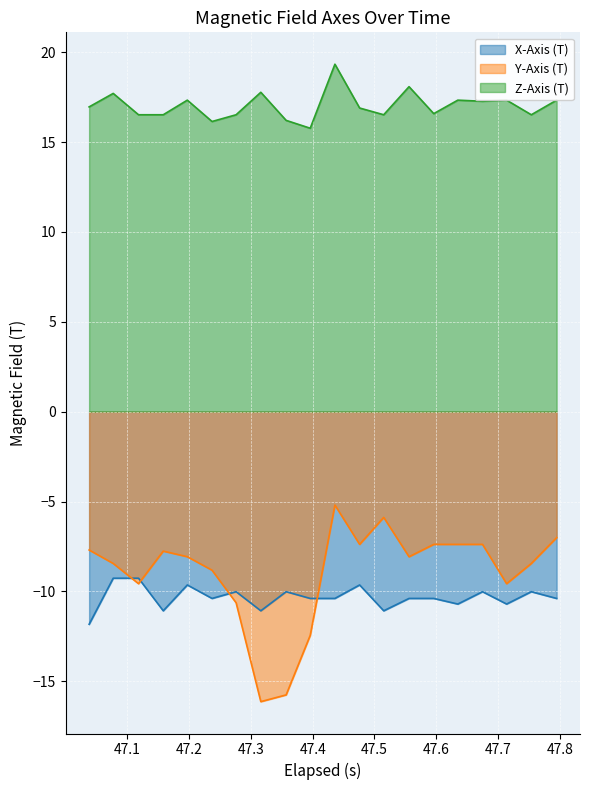

True or false: Y-Axis (T) and Z-Axis (T) intersect in this chart.

False